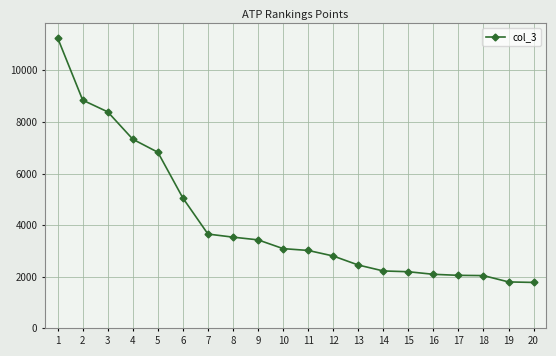

Is it true that the value at 12 is 2805?

True